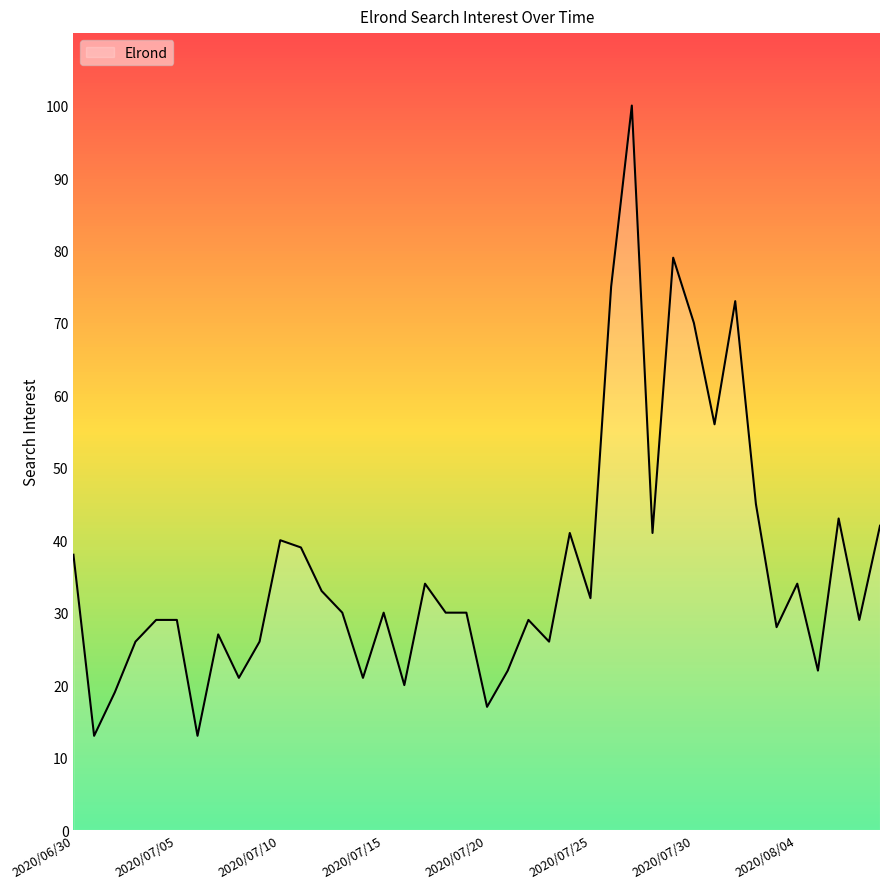

Reading right to left, what are all the values shown in this chart?

42	29	43	22	34	28	45	73	56	70	79	41	100	75	32	41	26	29	22	17	30	30	34	20	30	21	30	33	39	40	26	21	27	13	29	29	26	19	13	38